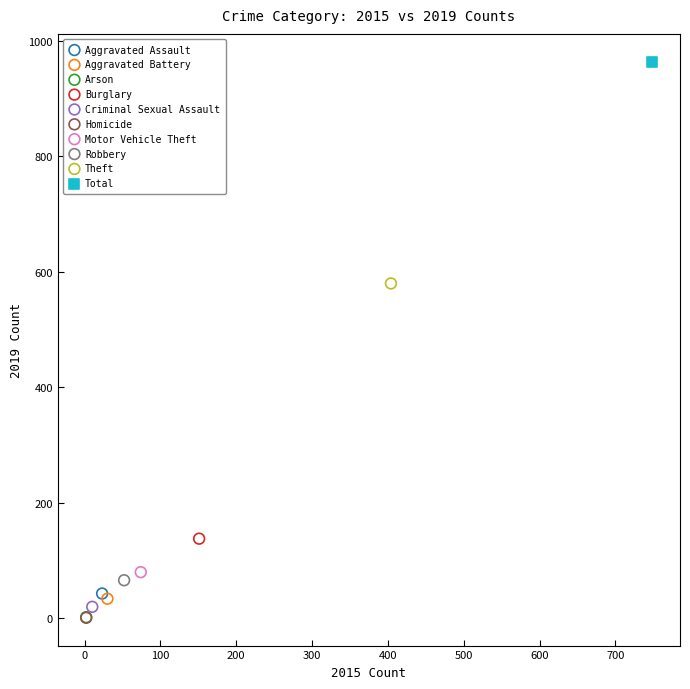

Which series reaches the maximum Y coordinate?

Total